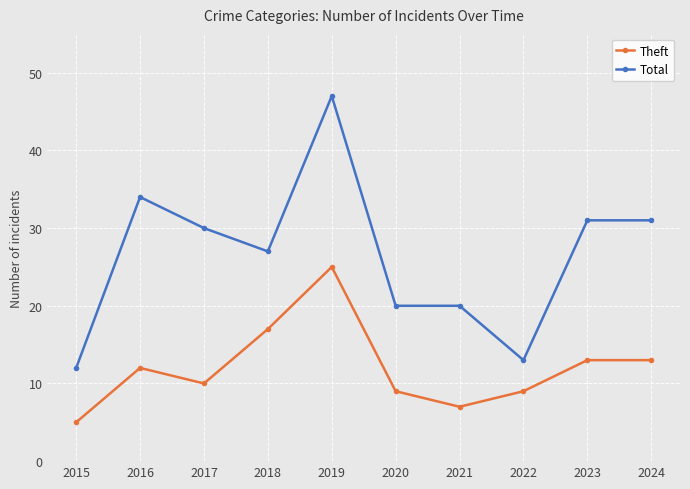

How many data points in Theft are less than 12?

5